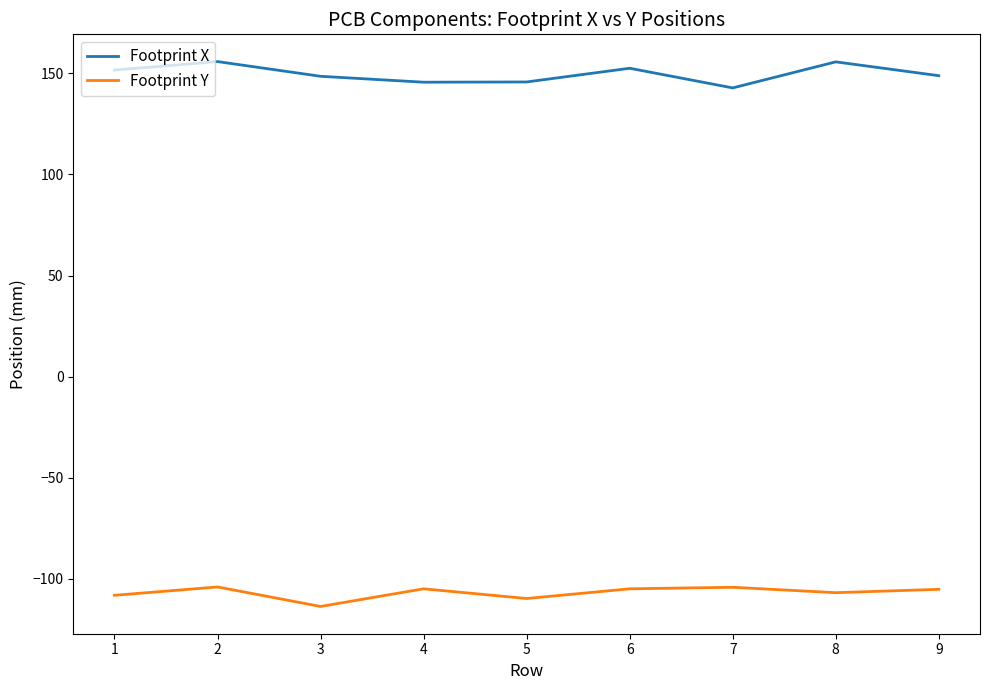

True or false: Footprint X and Footprint Y cross at least once.

False